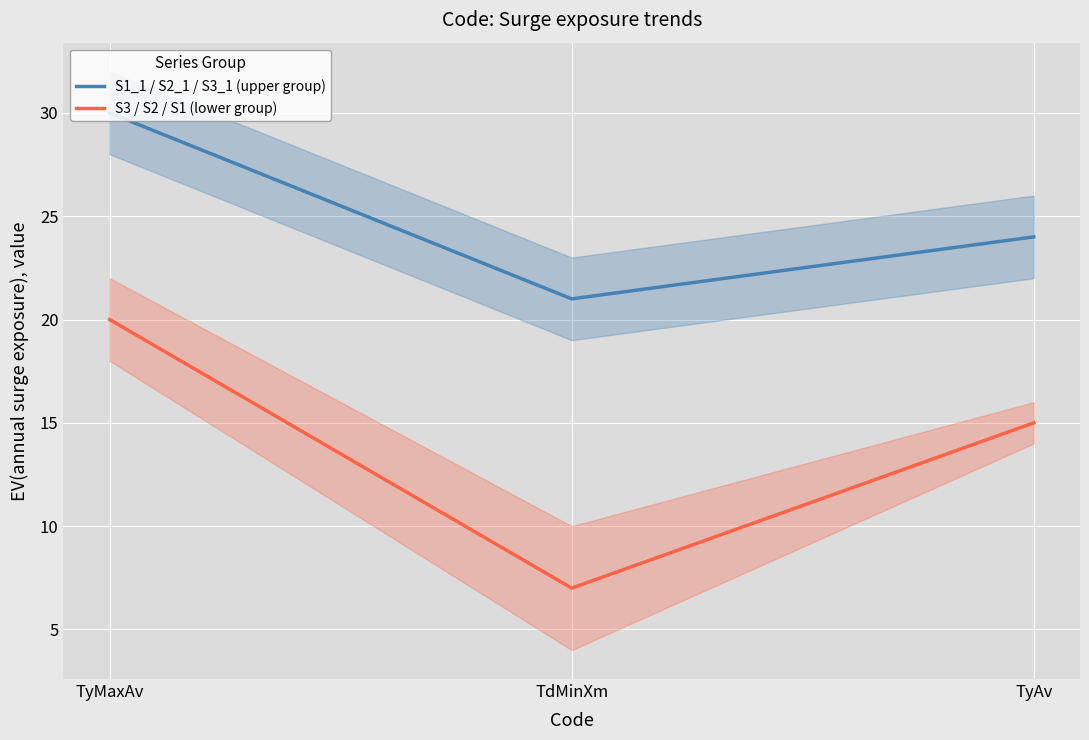

What is the total value across all series at TyMaxAv?

50